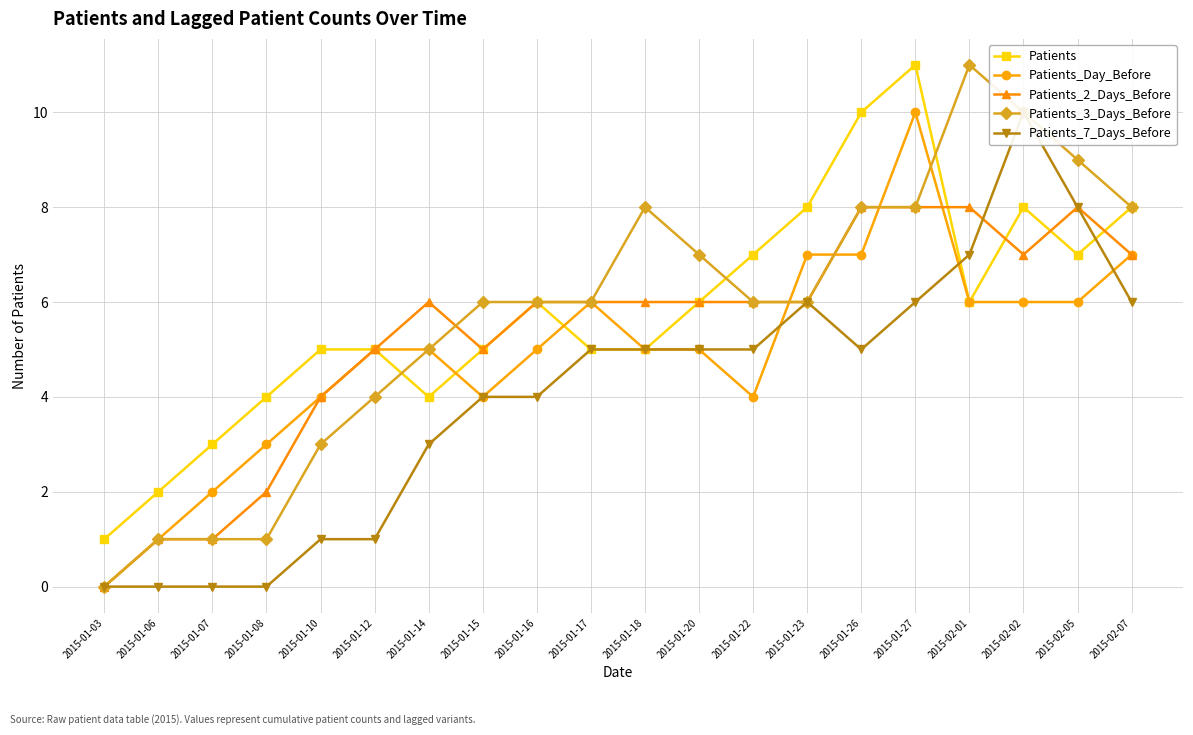

Rank the categories by Patients value from lowest to highest.

2015-01-03, 2015-01-06, 2015-01-07, 2015-01-08, 2015-01-14, 2015-01-10, 2015-01-12, 2015-01-15, 2015-01-17, 2015-01-18, 2015-01-16, 2015-01-20, 2015-02-01, 2015-01-22, 2015-02-05, 2015-01-23, 2015-02-02, 2015-02-07, 2015-01-26, 2015-01-27